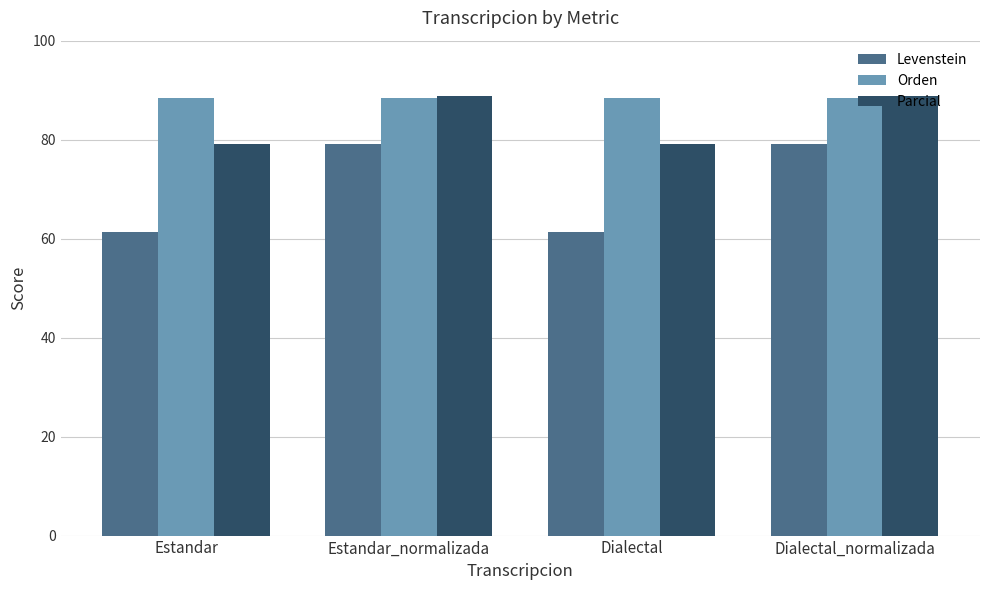

What is the difference between the second highest and second lowest values in the Parcial series?

9.8